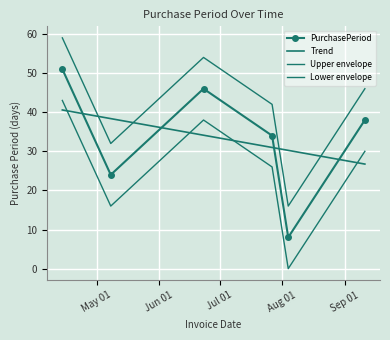

How many values are between 24 and 46?

4